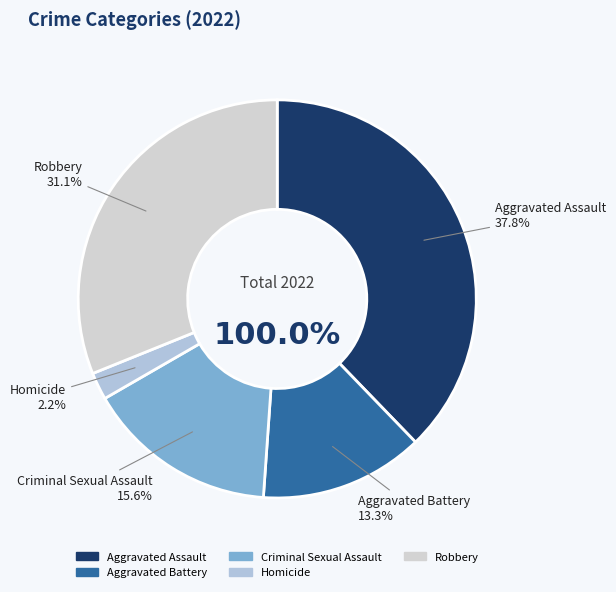

How many slices are in this pie chart?

5